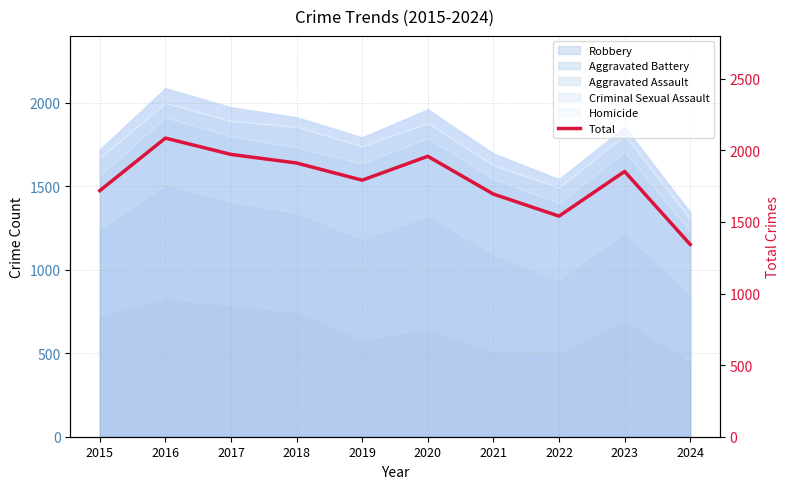

Which has a higher value, 2021 or 2024?

2021